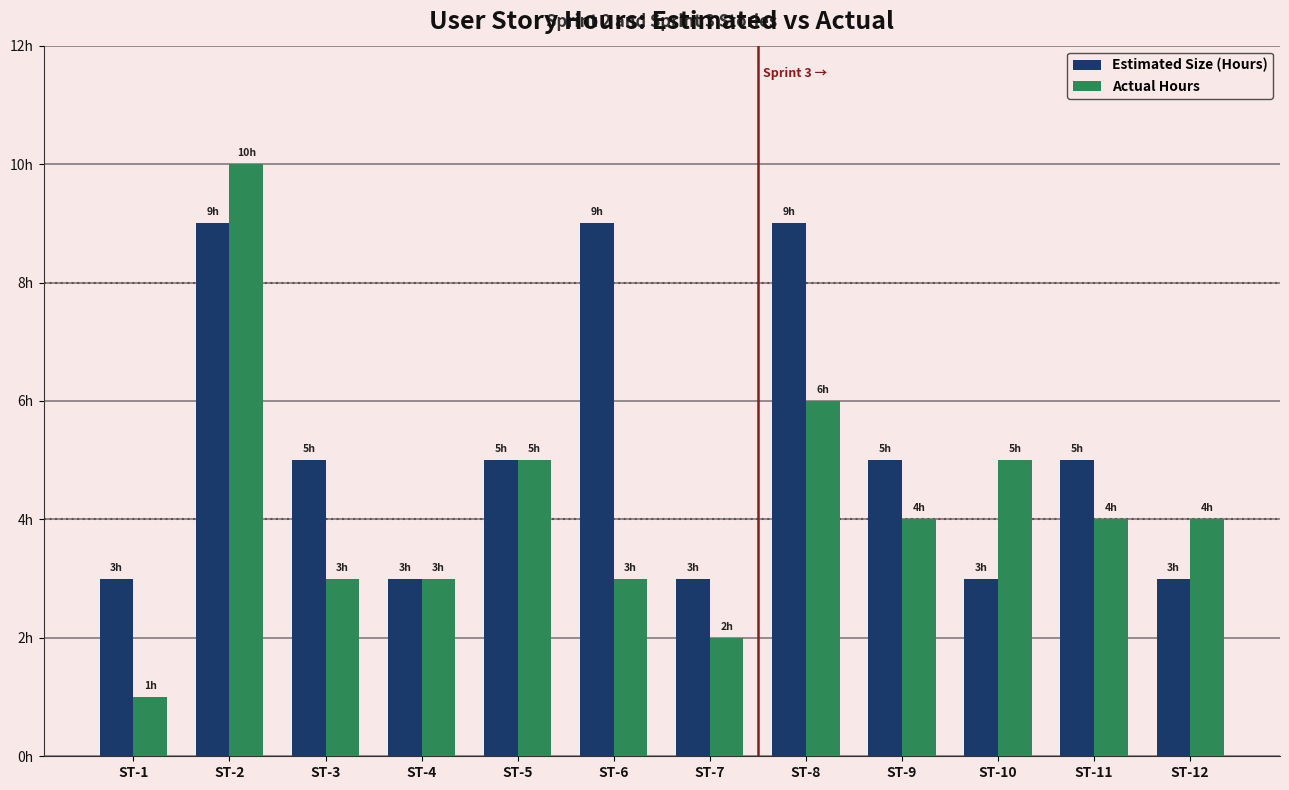

What is the difference between the maximum and minimum values in the Actual Hours series?

9